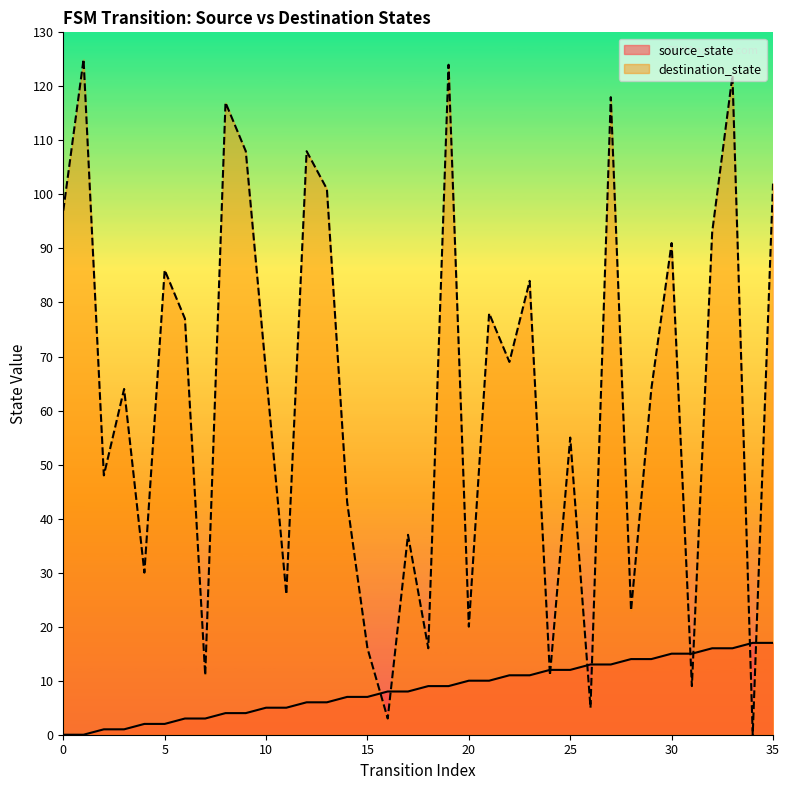

How many interior local peaks does the destination_state series have?

13